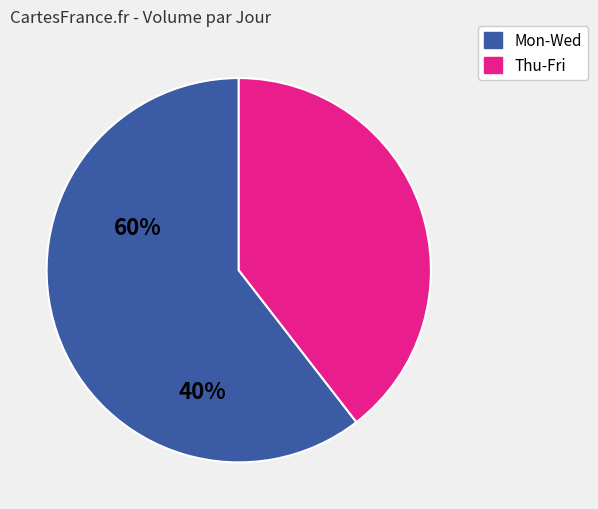

How many slices are in this pie chart?

2